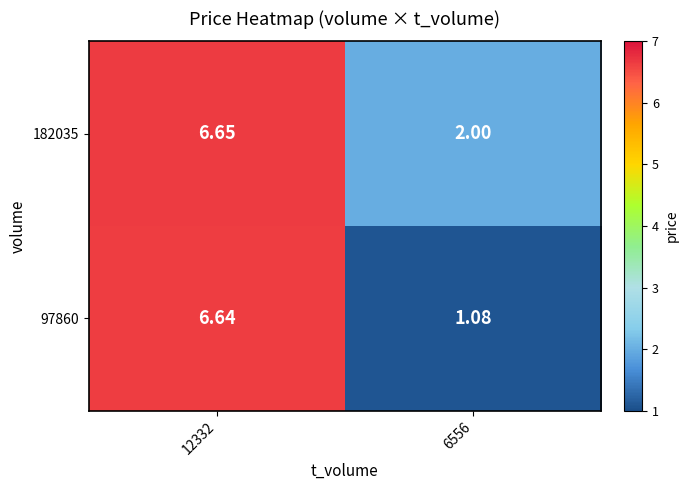

Is the value of 97860 at 12332 greater than the value of 182035 at 12332?

No